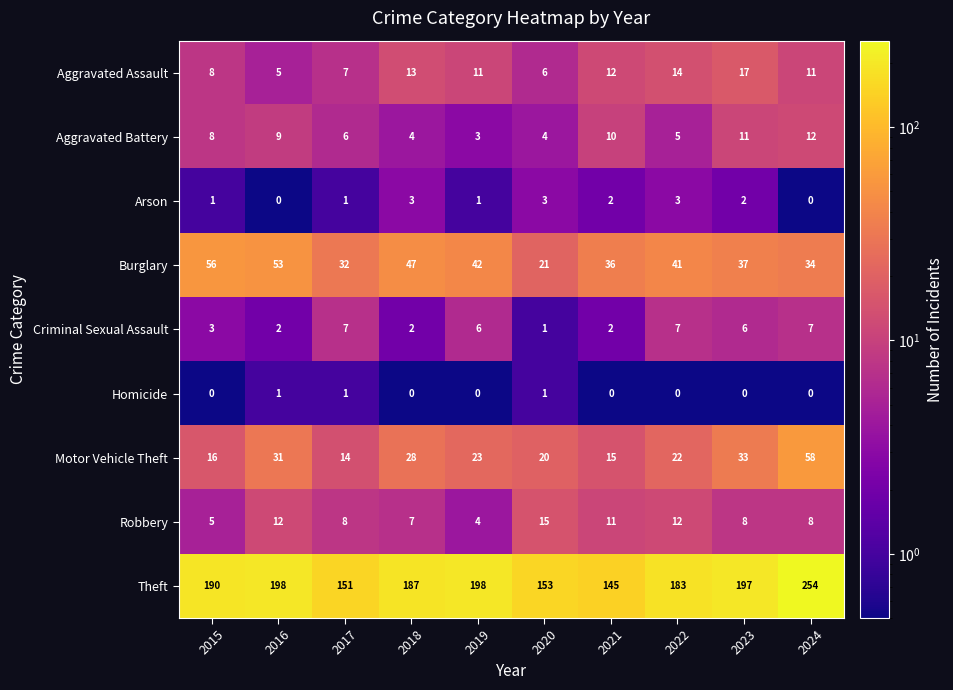

Between 2021 and 2024, which series saw the biggest shift?

Theft